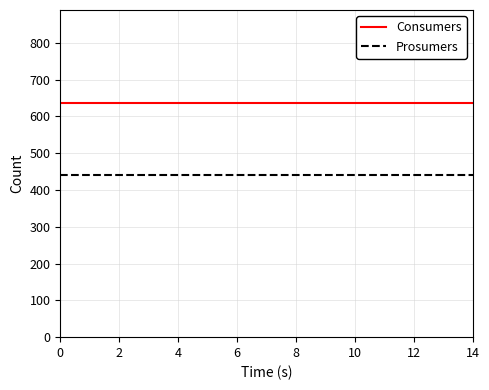

True or false: Consumers and Prosumers cross at least once.

False